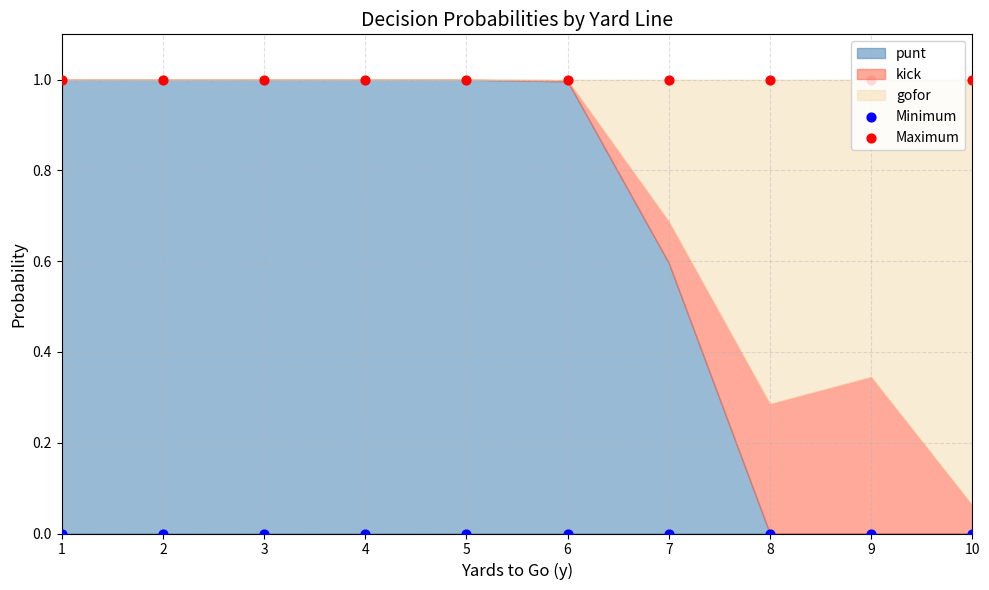

Is the value of Minimum at 7 greater than the value of Maximum at 9?

No